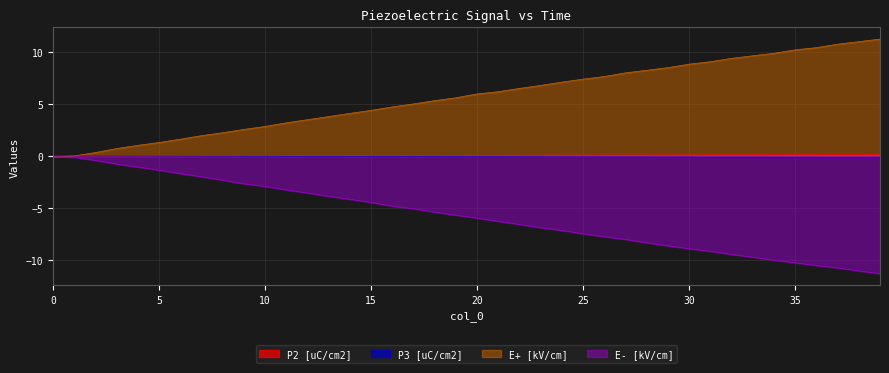

The value of E- [kV/cm] at 21 is -6.3. True or false?

True